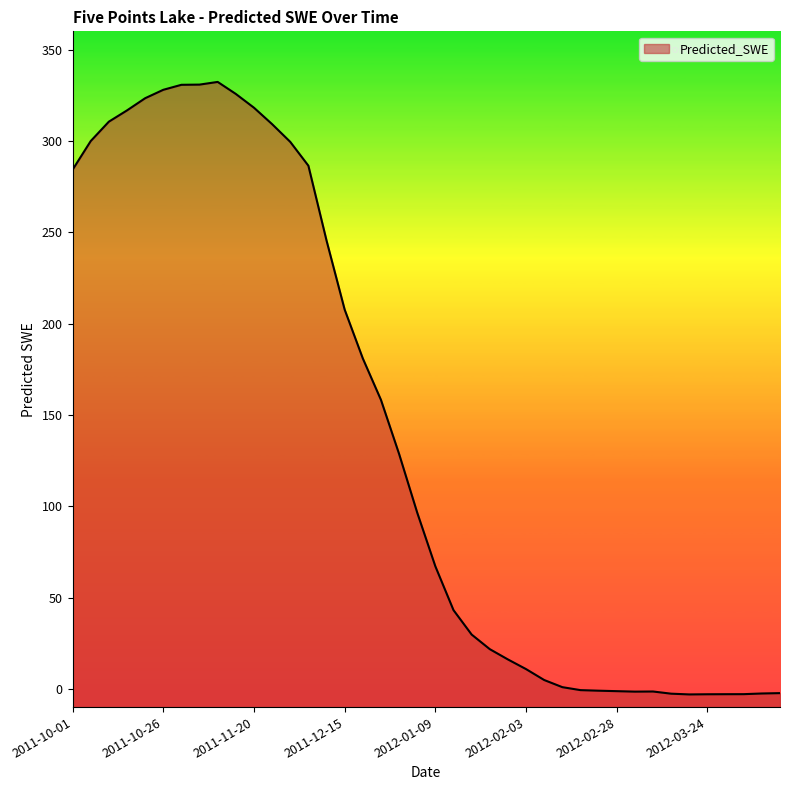

What is the sum of all values?

5581.7